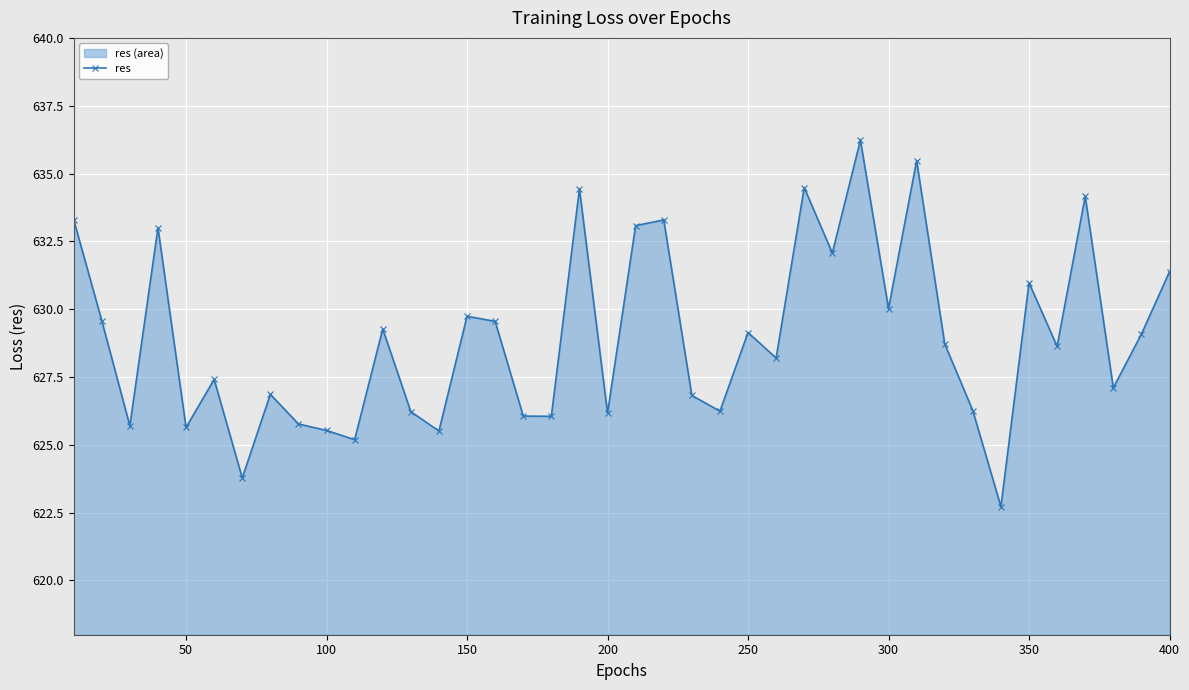

What is the minimum value shown in the chart?

622.7